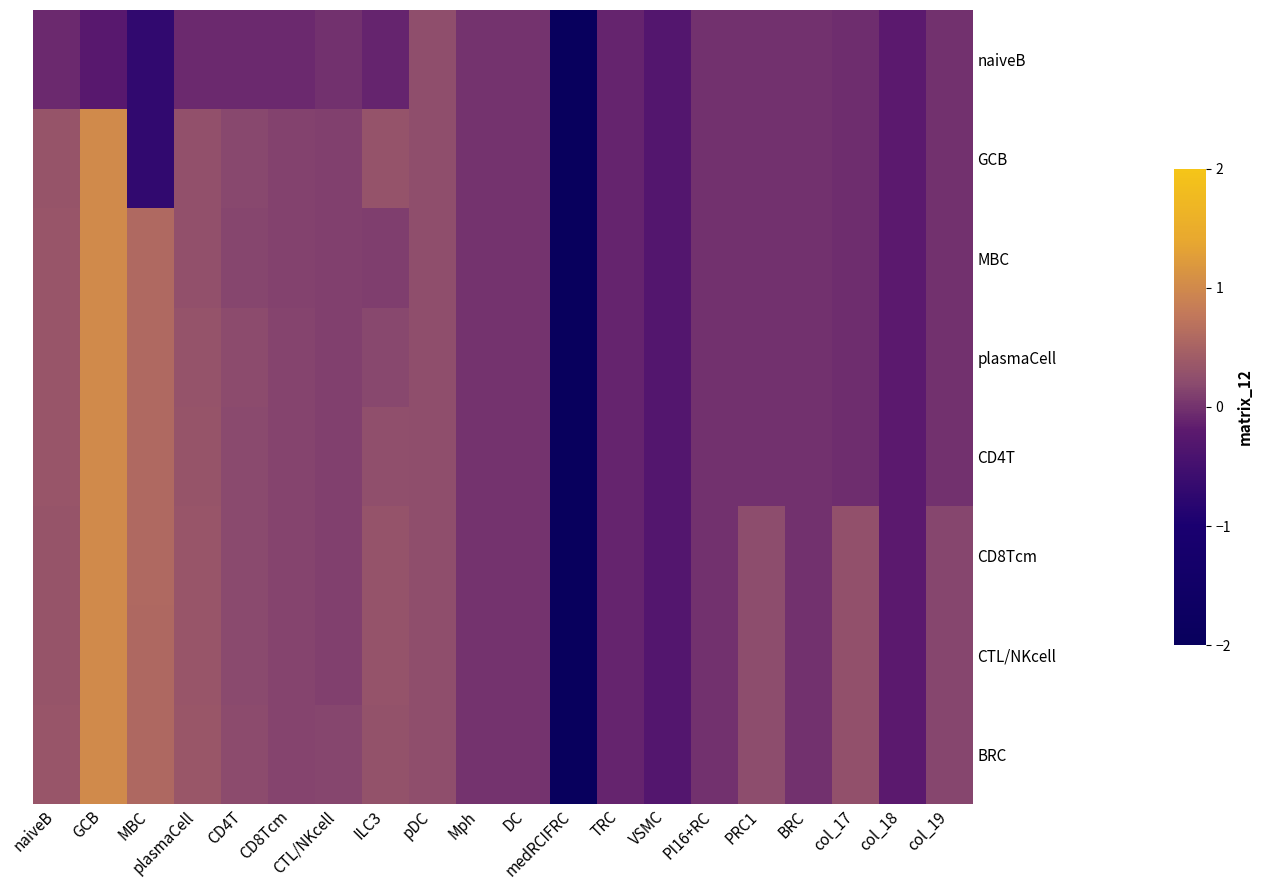

What is the difference between the highest and lowest values at col_17?

0.3